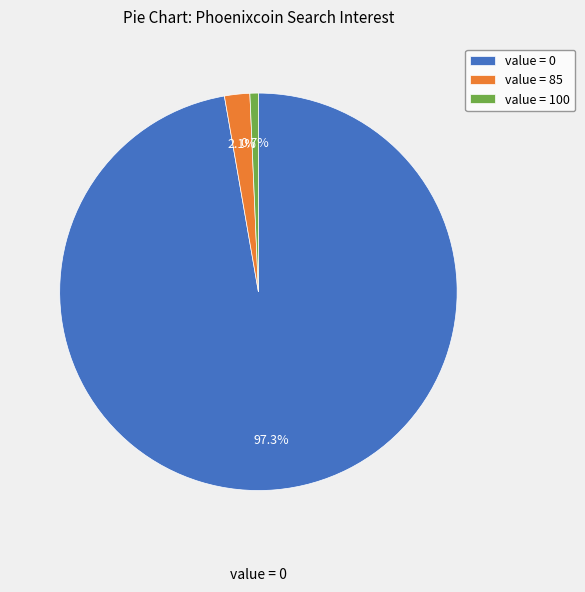

Rank the categories by value from highest to lowest.

value = 0, value = 85, value = 100